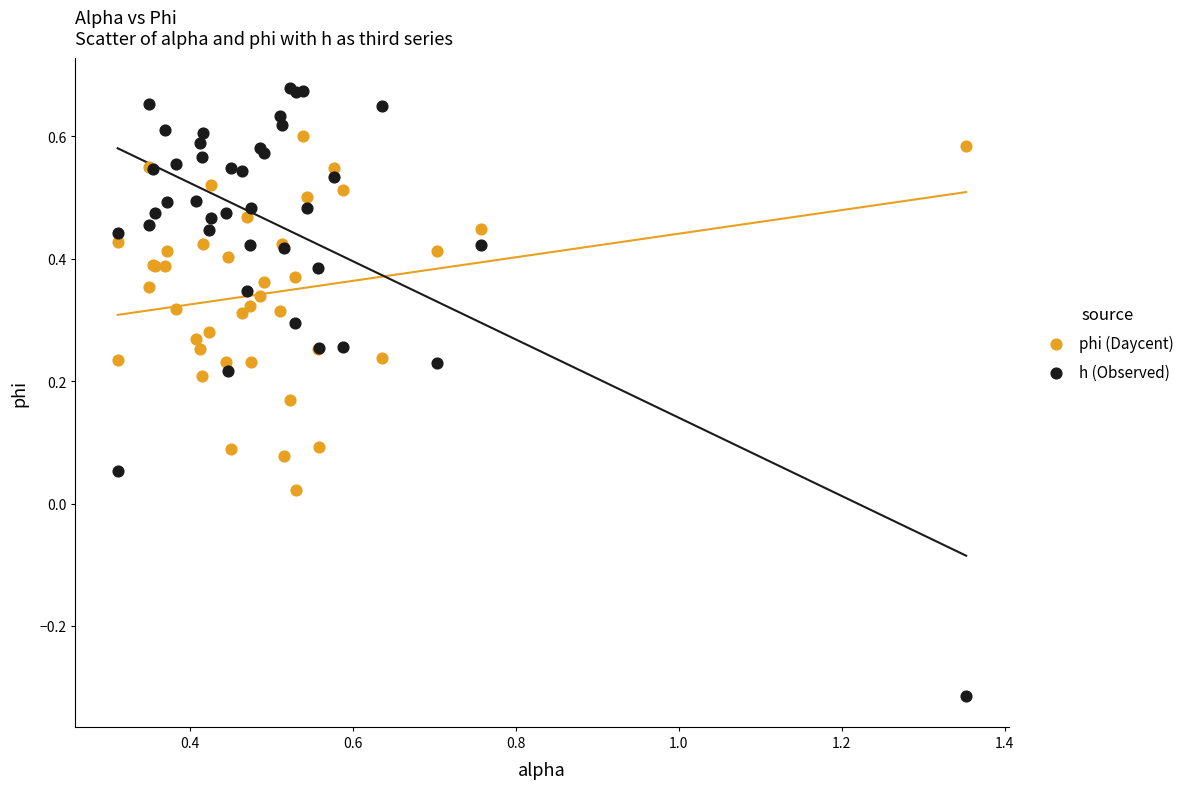

Which series has the widest spread of Y values?

h (Observed)